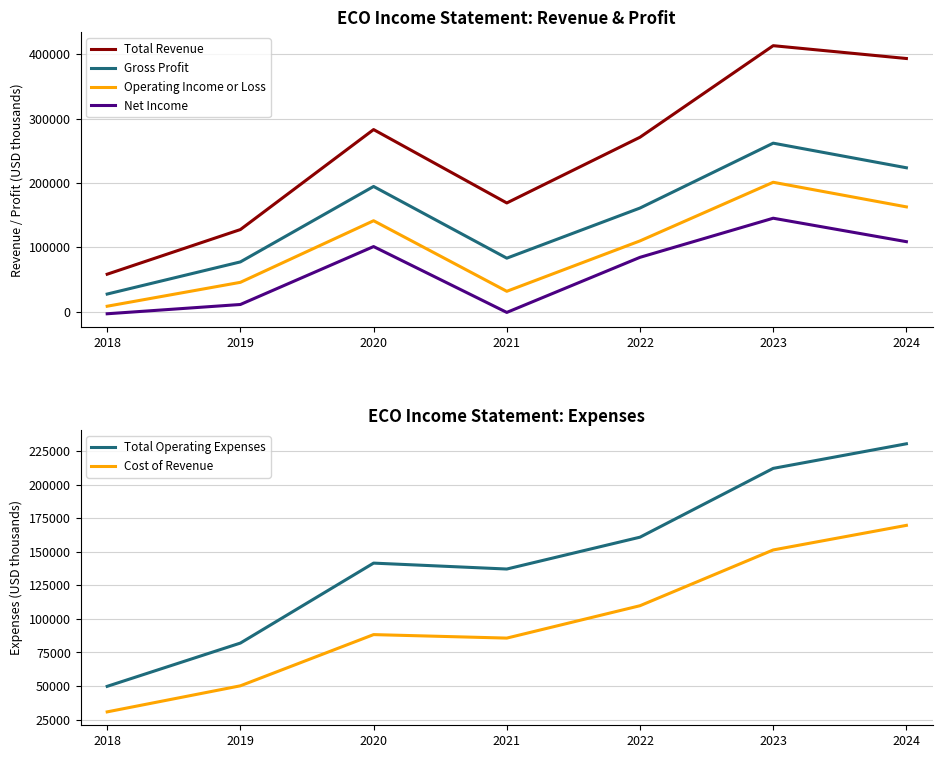

List the labels in order of Total Operating Expenses value, smallest first.

2018, 2019, 2021, 2020, 2022, 2023, 2024